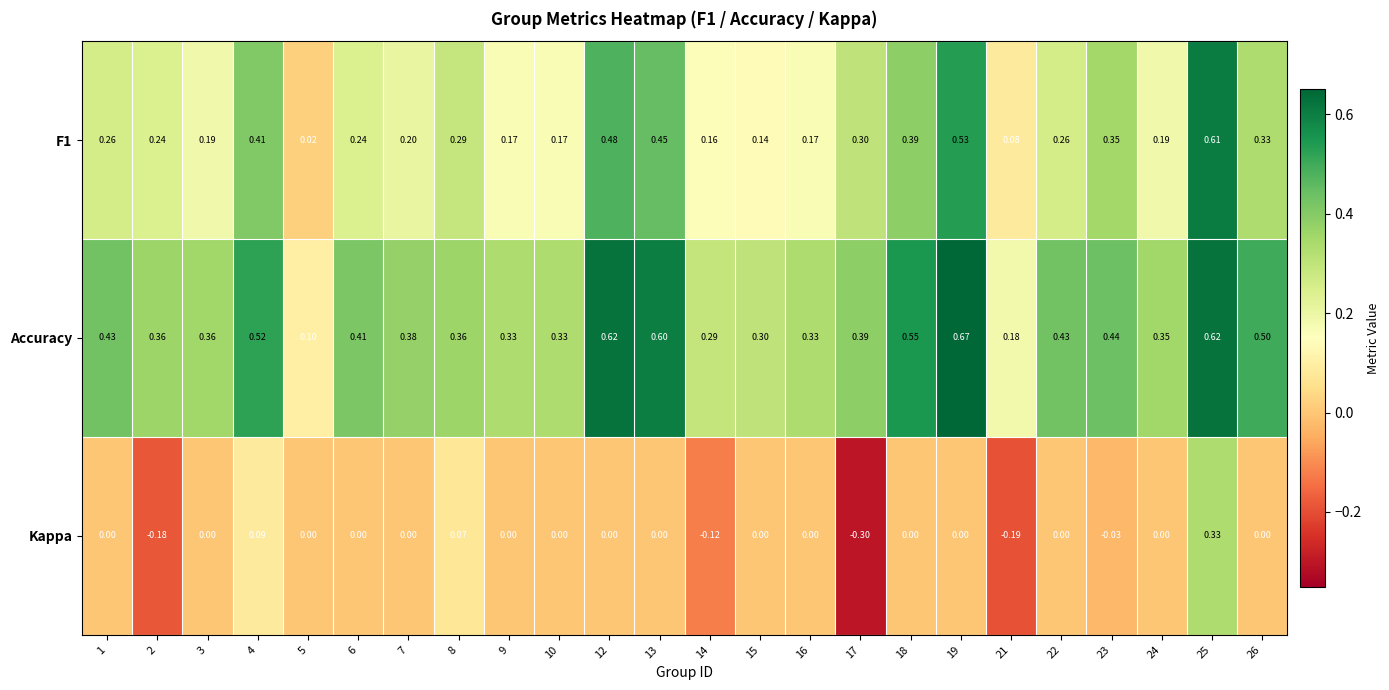

Between 5 and 16, which series saw the biggest shift?

Accuracy